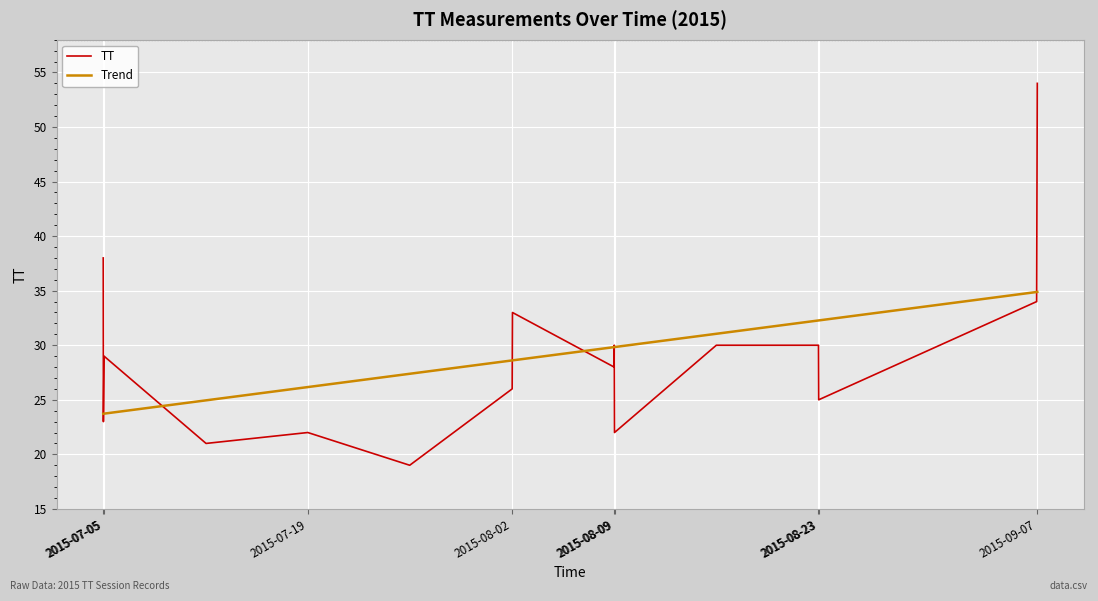

What is the average value of the TT series?

29.1